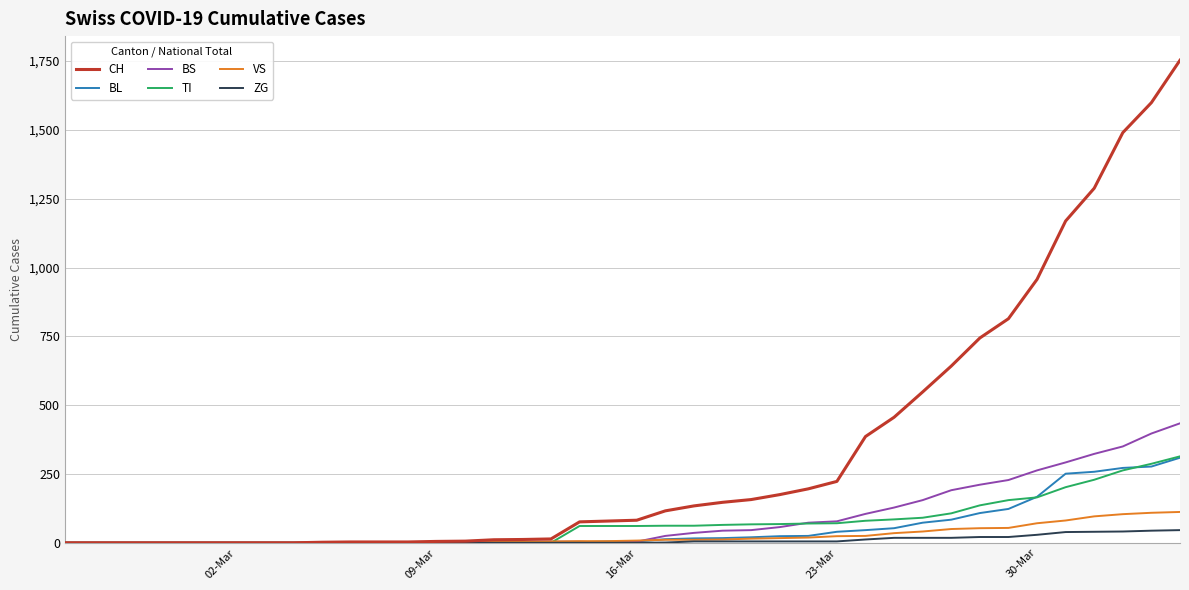

After their last crossing, which series has the higher values: BL or VS?

BL